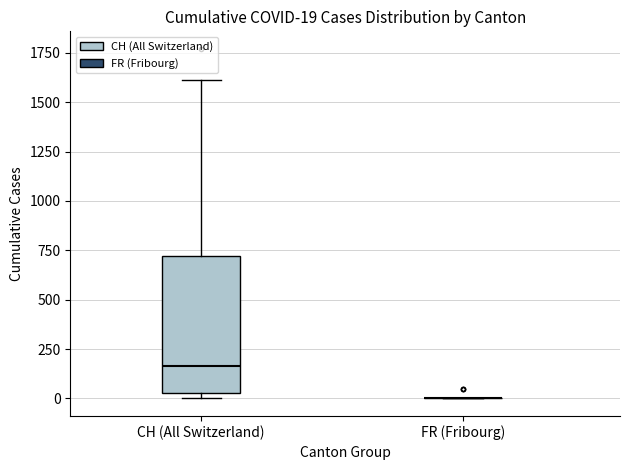

Which box is the tallest, from its lower edge to its upper edge?

CH (All Switzerland)